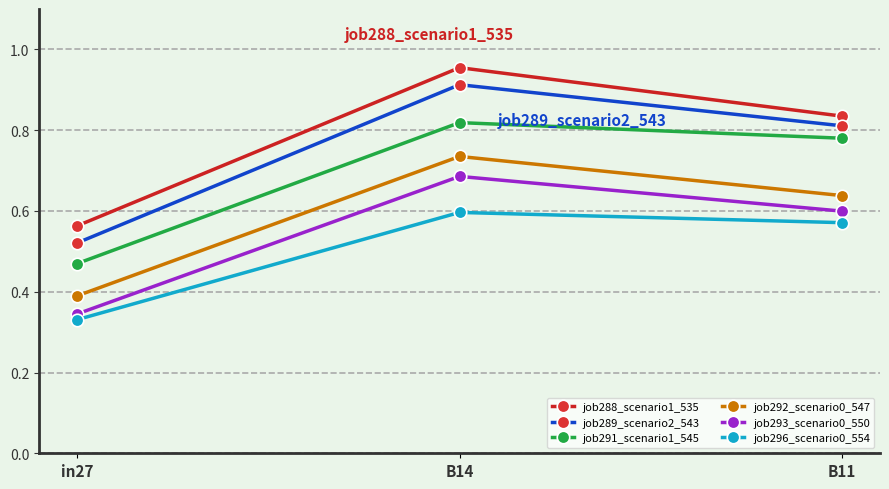

True or false: job289_scenario2_543 has a value of 1.3 at B14.

False